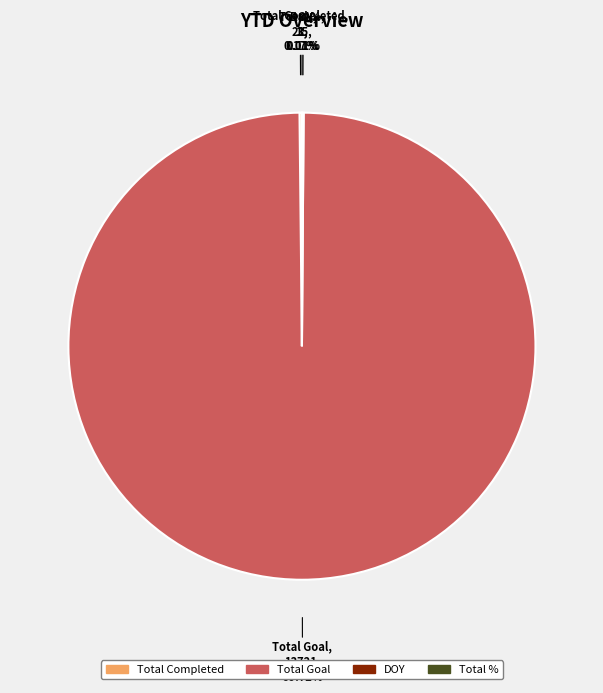

Is there any slice that represents more than half of the pie?

Yes